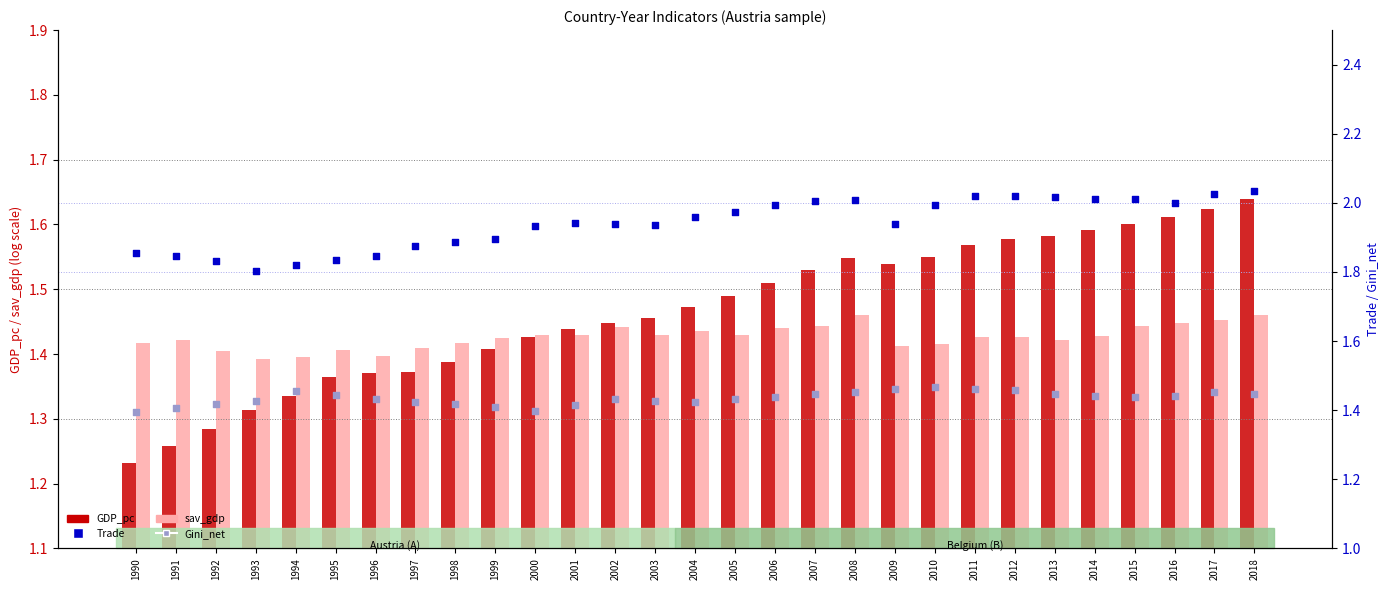

Is the value of sav_gdp at 1992 greater than the value of Trade at 2011?

No